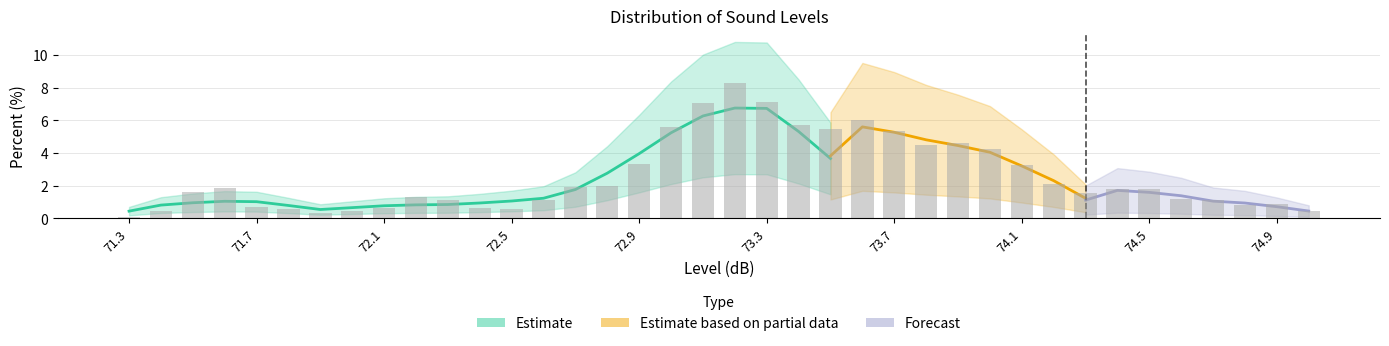

What is the difference between the maximum and minimum values?

8.2